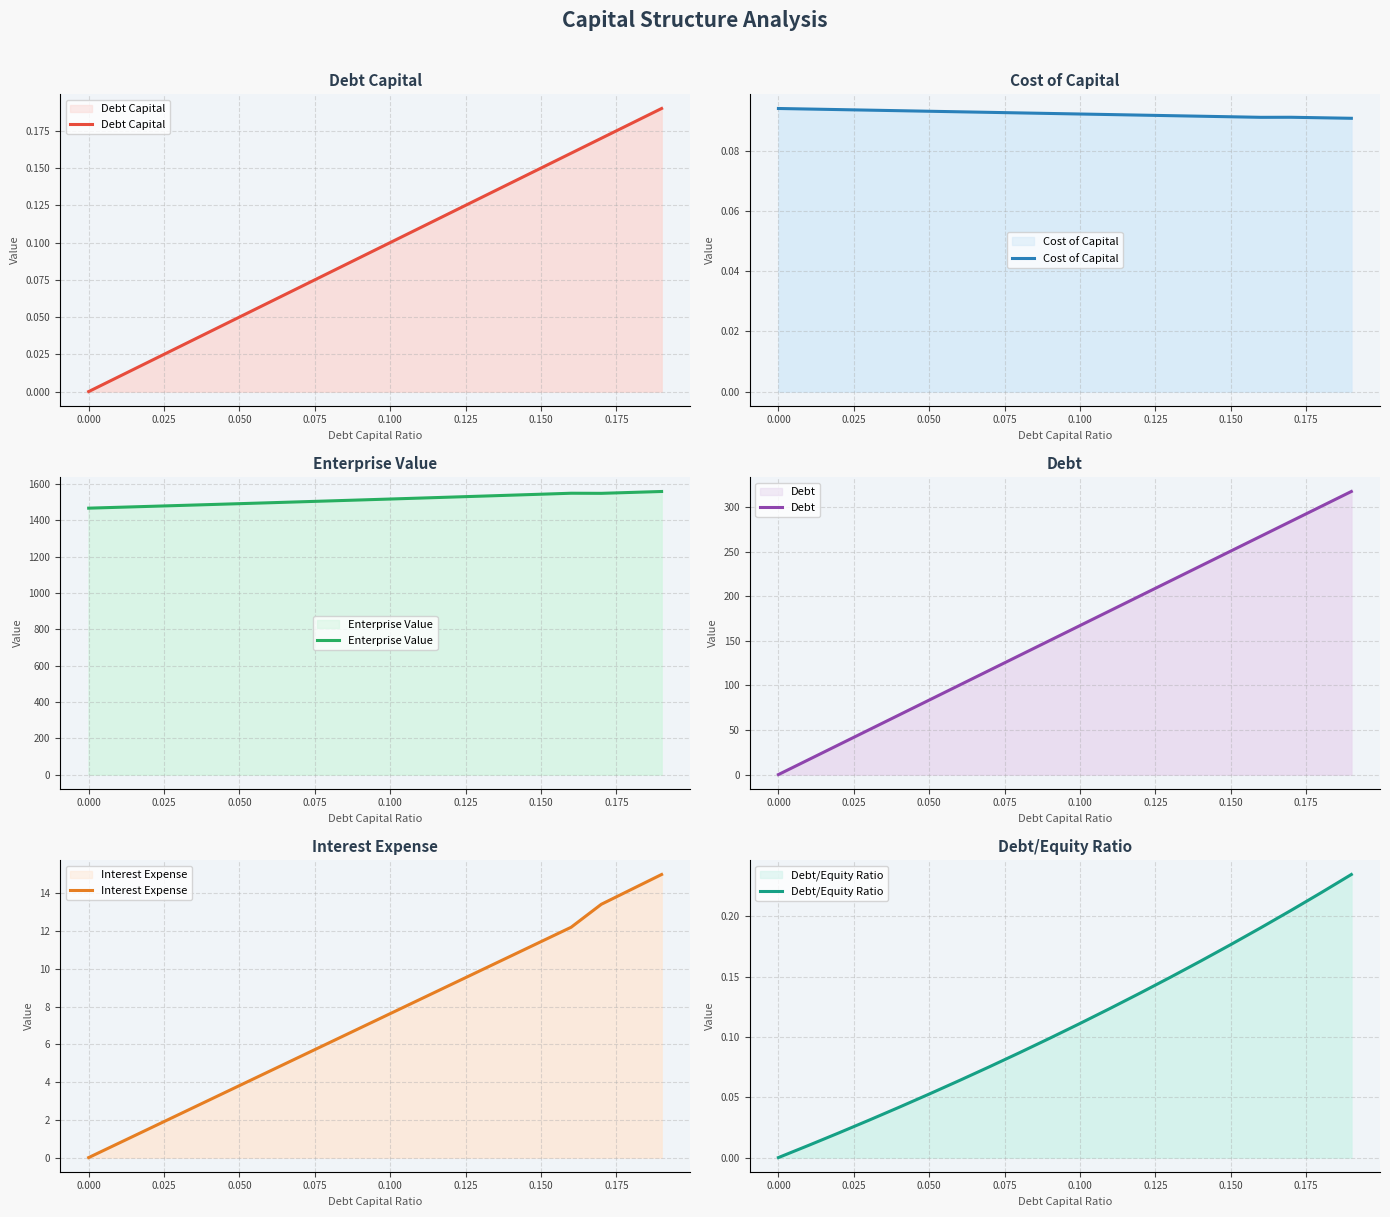

True or false: Interest Expense and Debt intersect in this chart.

False